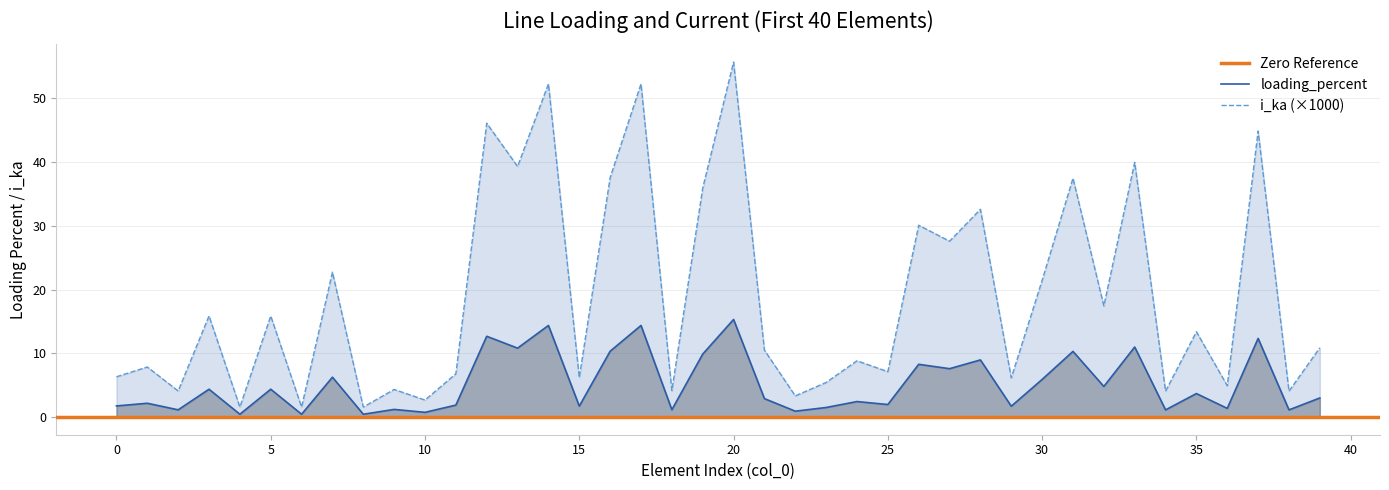

True or false: loading_percent has more than 0 interior local peaks.

True